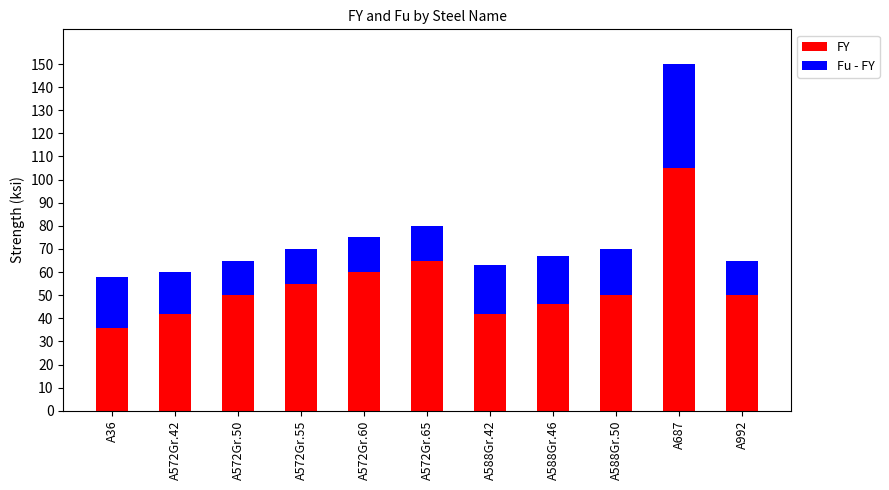

Which category has the lowest value in the FY series?

A36